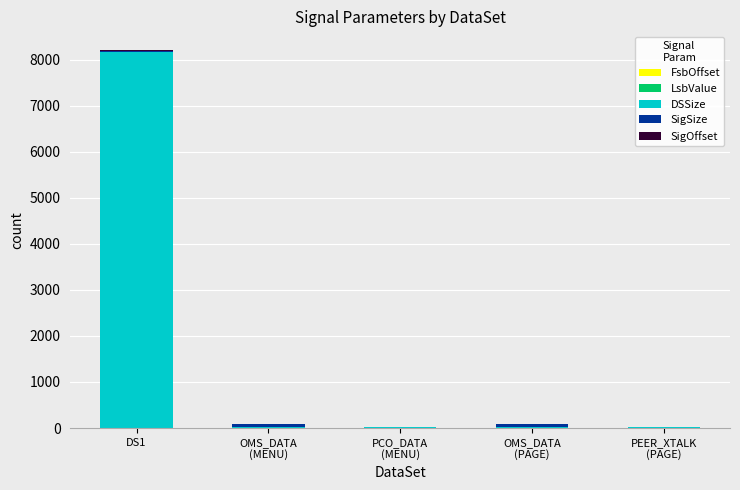

At which category is the sum across all series the highest?

DS1